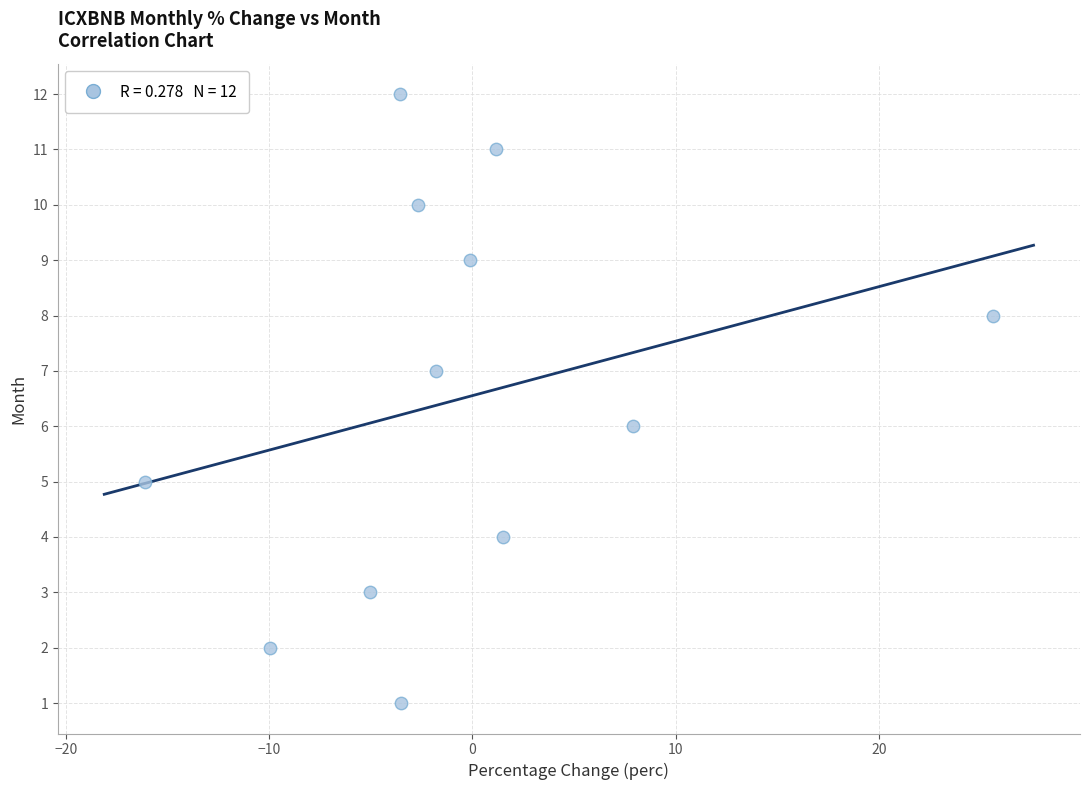

What is the range of Y values (max minus min)?

11